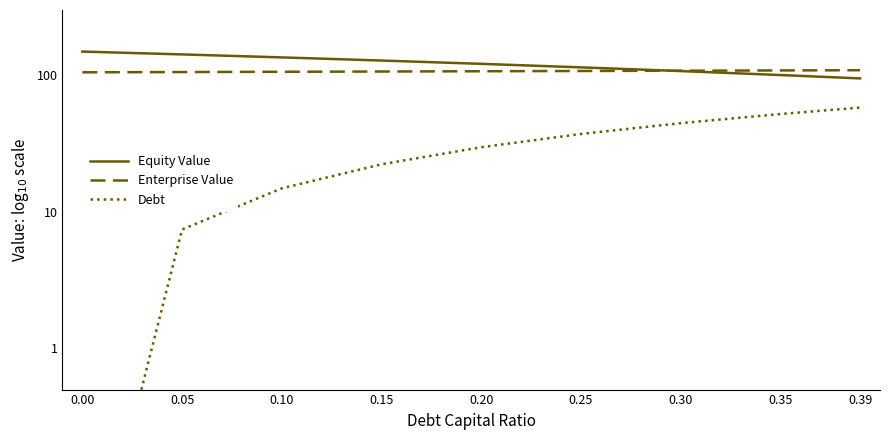

Rank the categories by Debt value from lowest to highest.

0.00, 0.05, 0.10, 0.15, 0.20, 0.25, 0.30, 0.35, 0.39